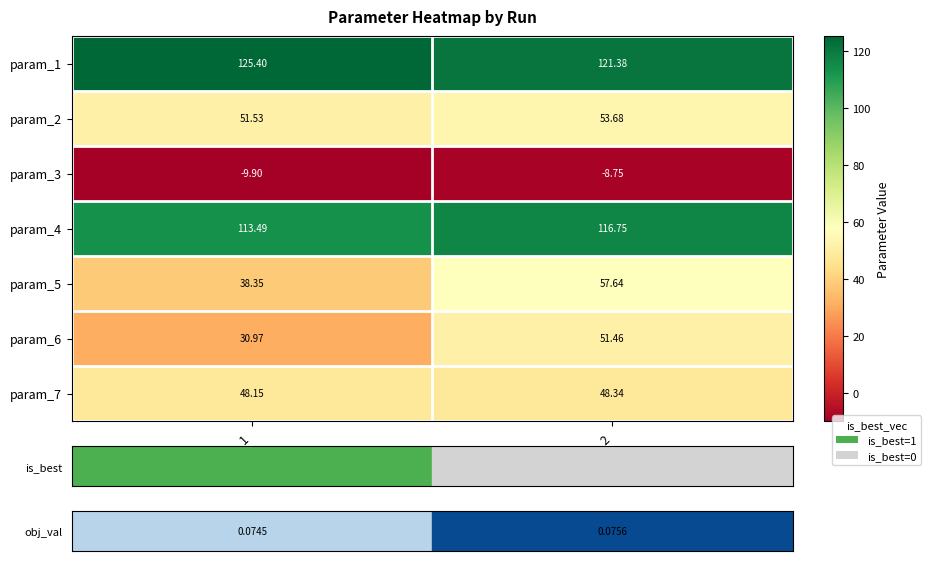

List the series in order of their peak value, lowest first.

param_3, param_7, param_6, param_2, param_5, param_4, param_1